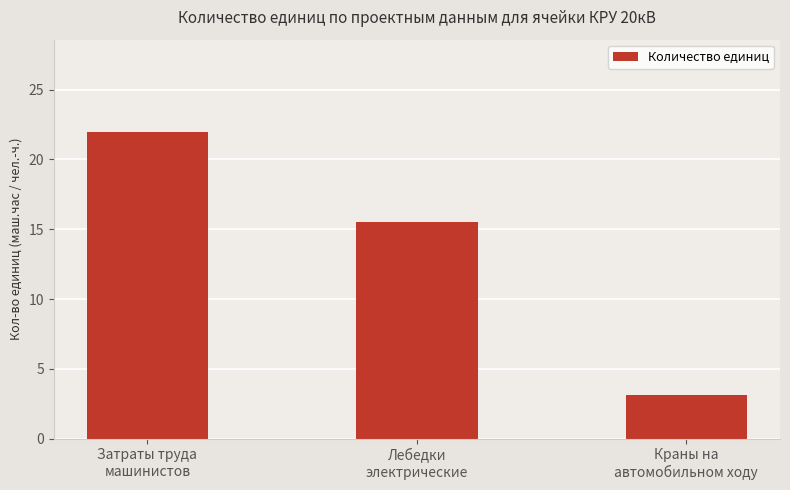

How many bars are there in total?

3